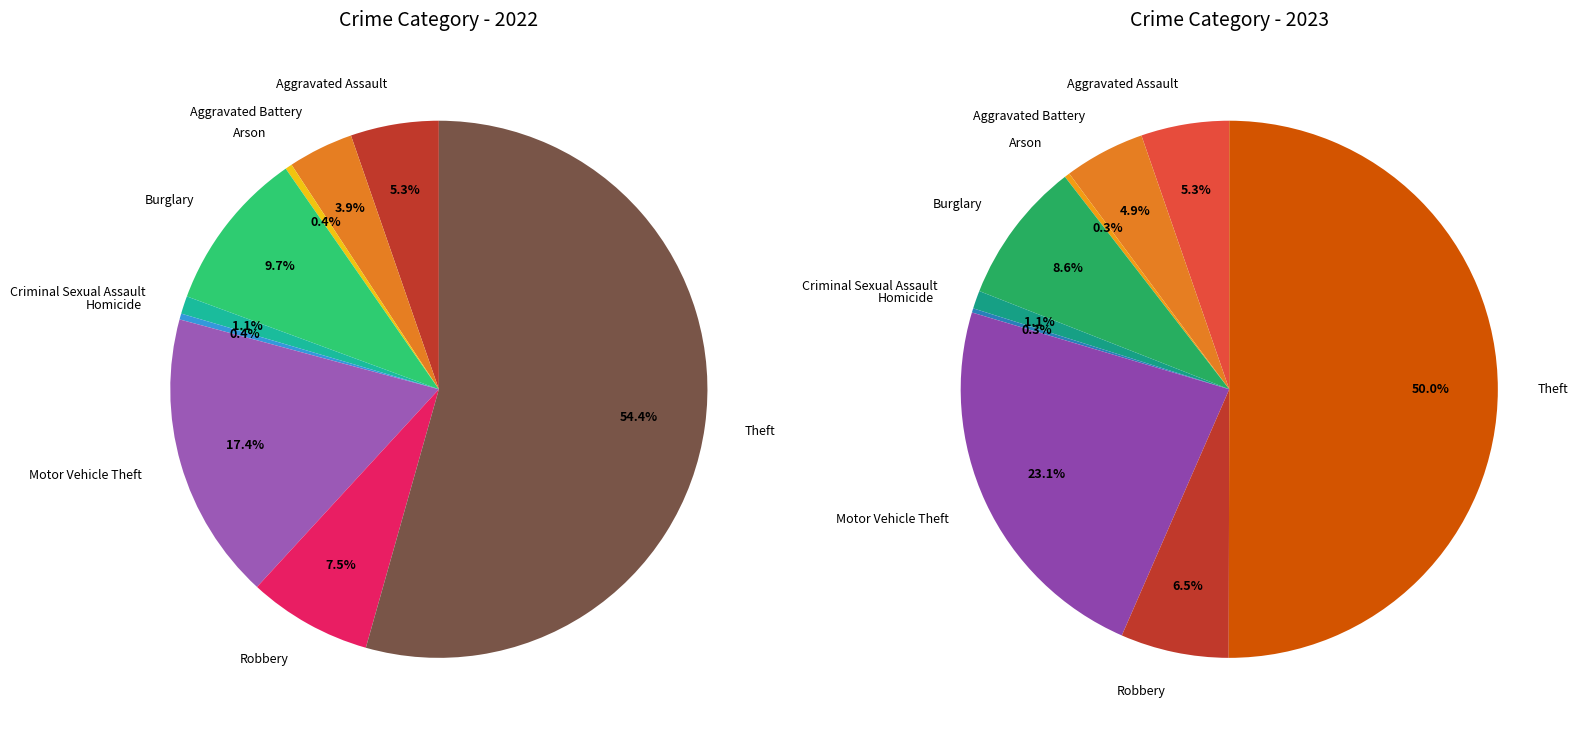

True or false: Homicide accounts for 10% of the total.

False